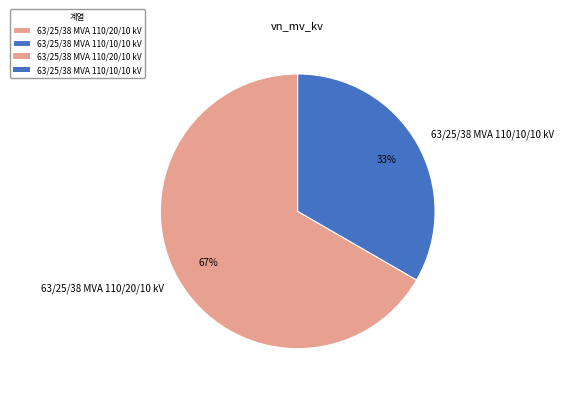

Is it true that 63/25/38 MVA 110/20/10 kV is 67% of the pie?

True